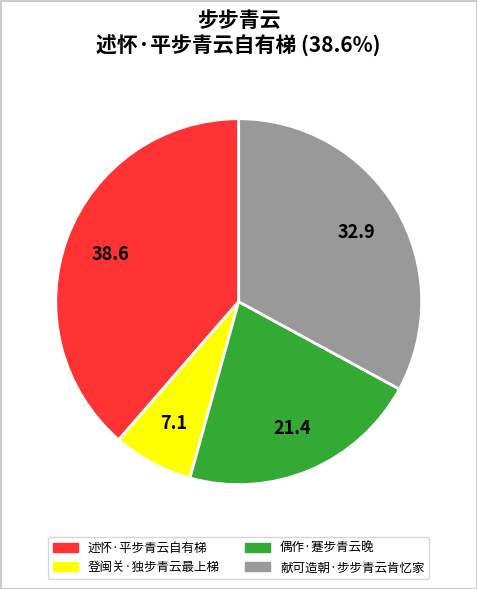

How many segments does this pie chart have?

4